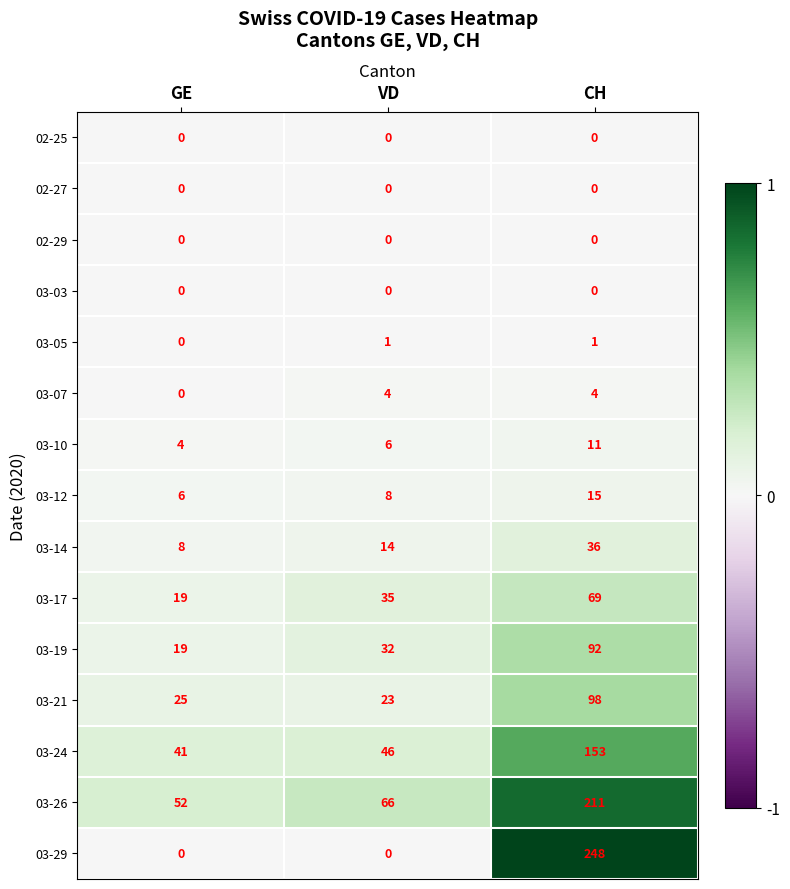

What is the total value across all series at GE?

174